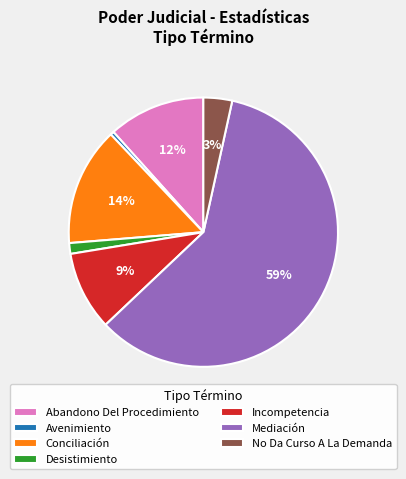

Between No Da Curso A La Demanda and Mediación, which is larger?

Mediación